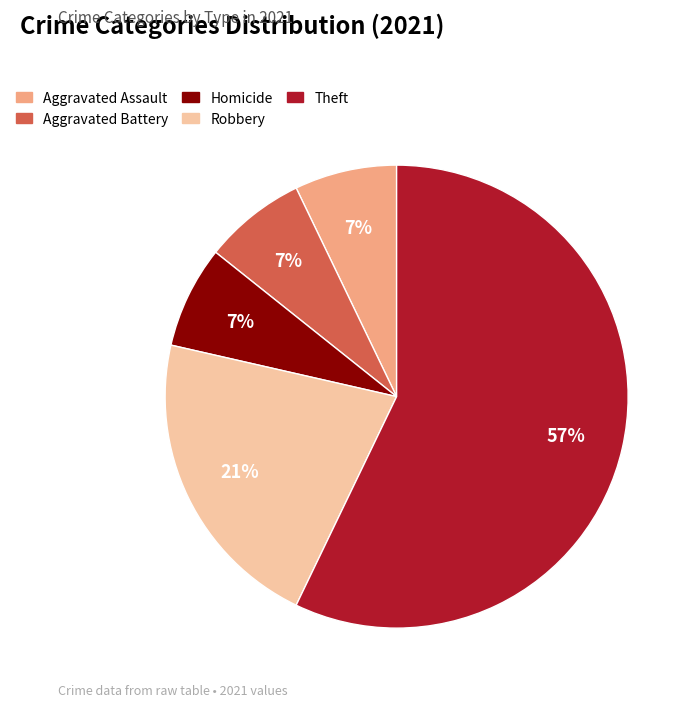

What is the largest slice in the pie chart?

Theft